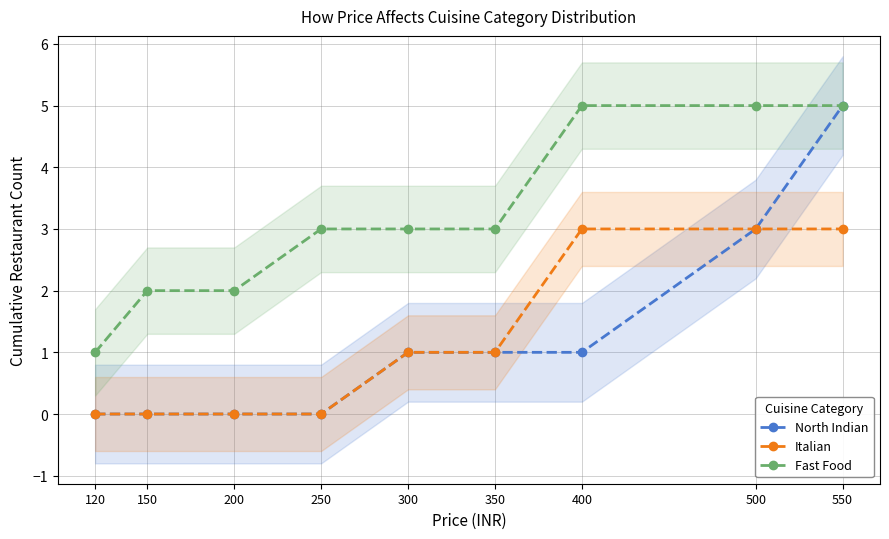

Reading left to right, list all the values displayed in this chart.

North Indian: 120=0	150=0	200=0	250=0	300=1	350=1	400=1	500=3	550=5
Italian: 120=0	150=0	200=0	250=0	300=1	350=1	400=3	500=3	550=3
Fast Food: 120=1	150=2	200=2	250=3	300=3	350=3	400=5	500=5	550=5